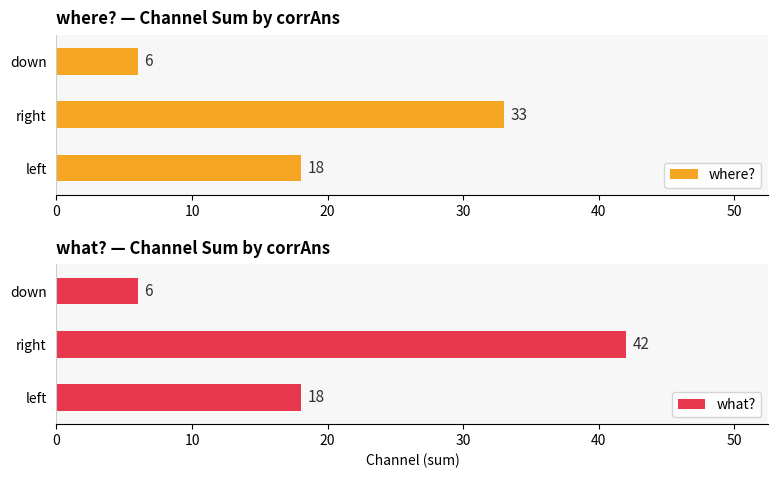

What is the sum of all where? values?

57